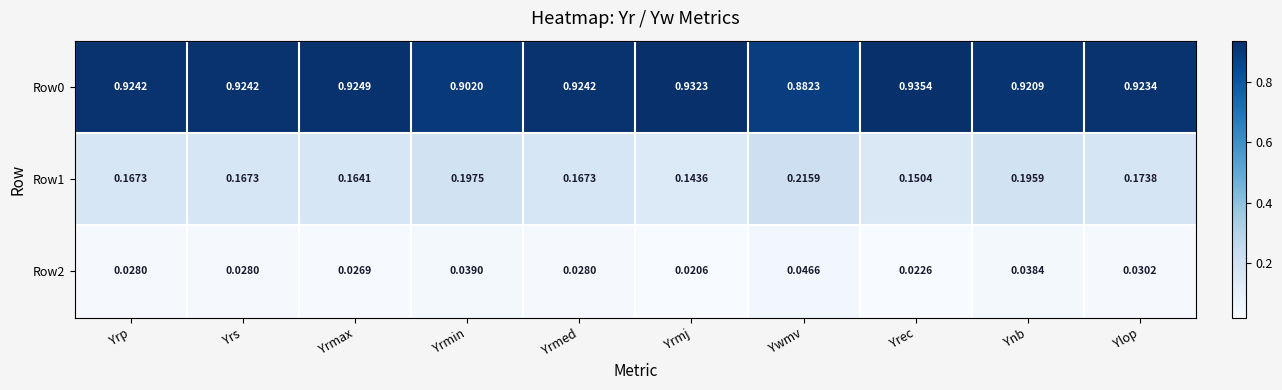

At which category is the sum across all series the highest?

Ynb